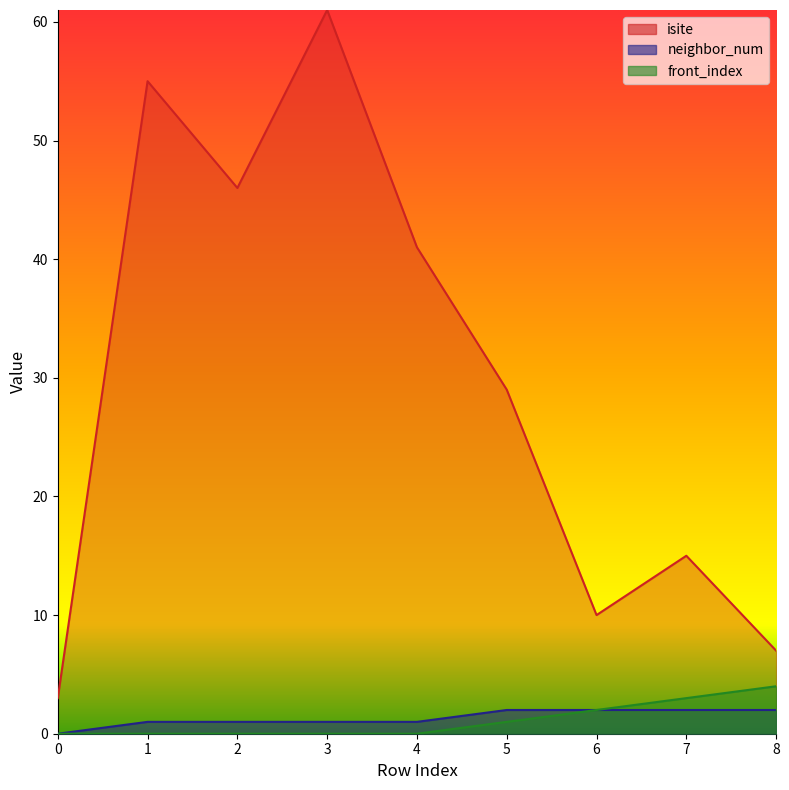

Which has a higher value, 2 or 6?

2